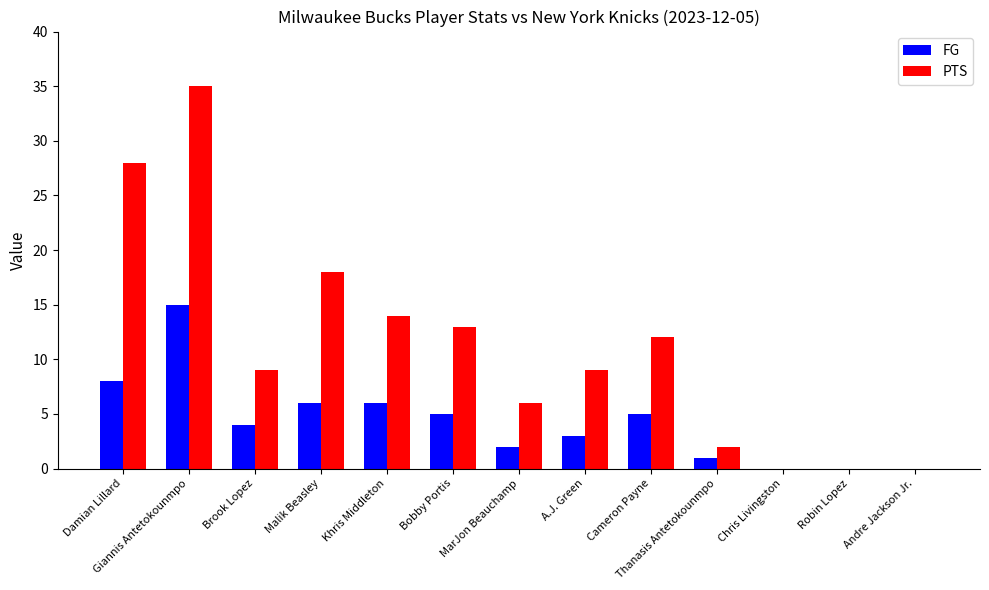

What is the difference between the FG values at Cameron Payne and Brook Lopez?

1